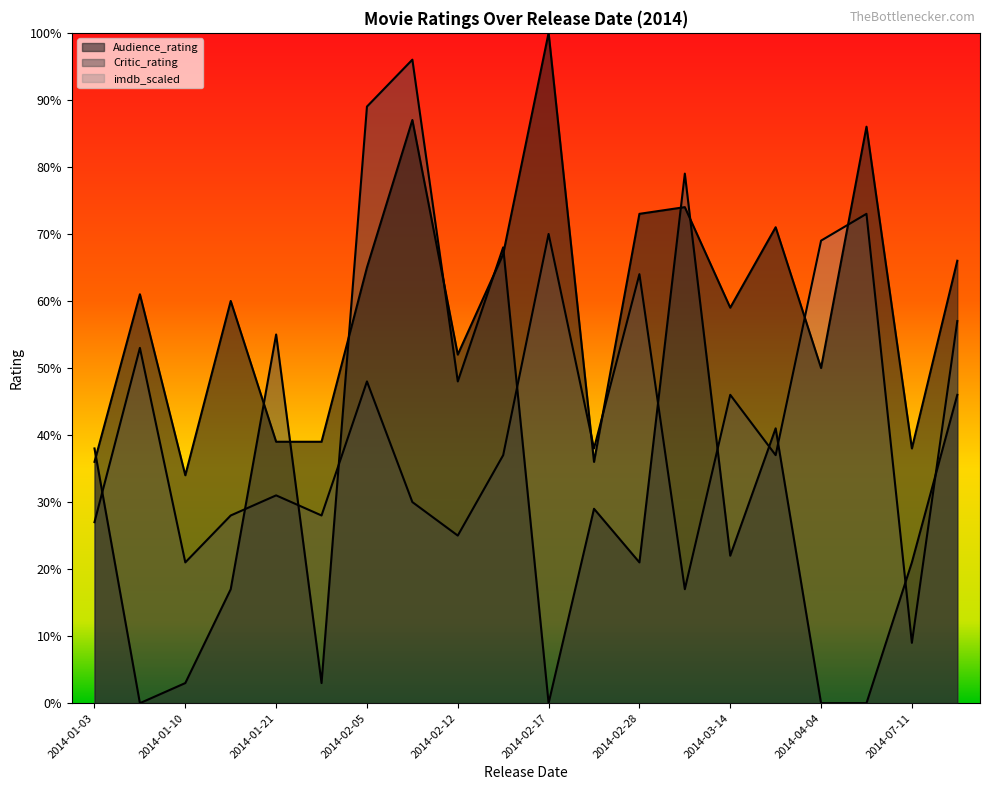

After their last crossing, which series has the higher values: Audience_rating or imdb_scaled?

Audience_rating